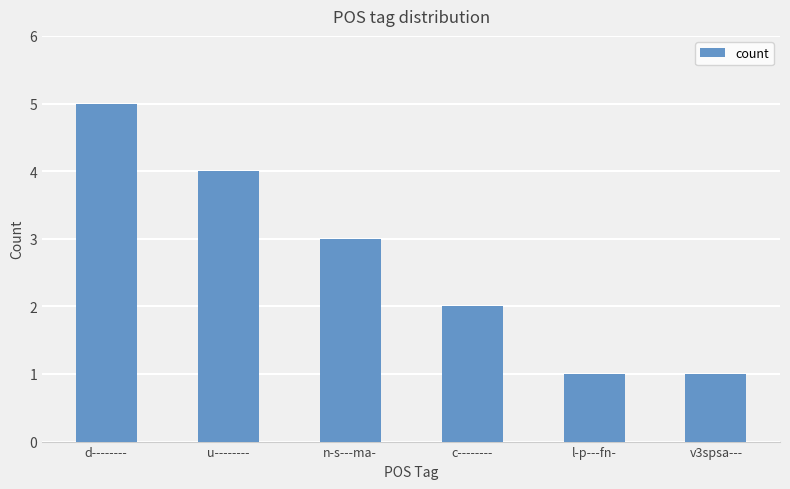

What is the sum of the values at c-------- and l-p---fn-?

3